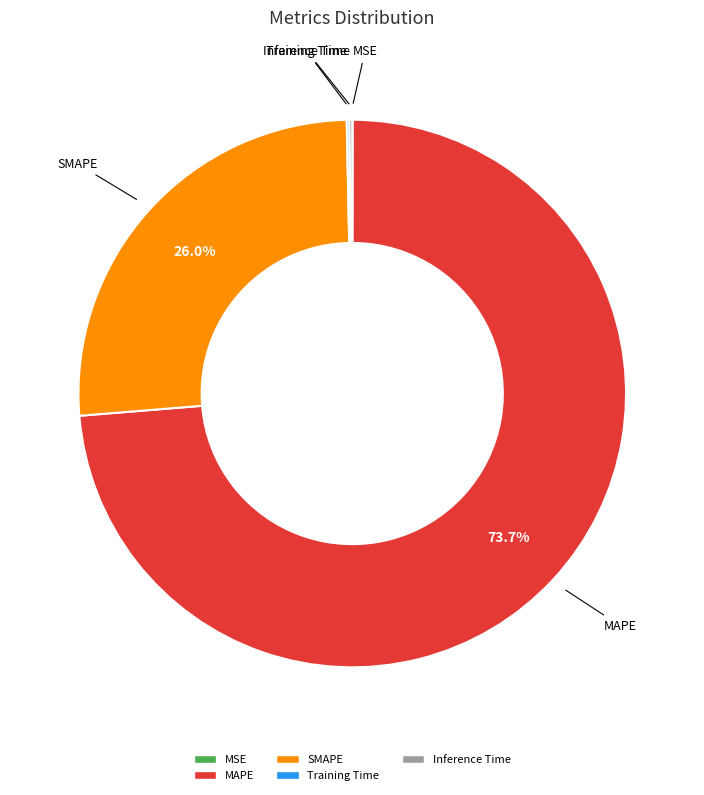

What is the largest slice in the pie chart?

MAPE